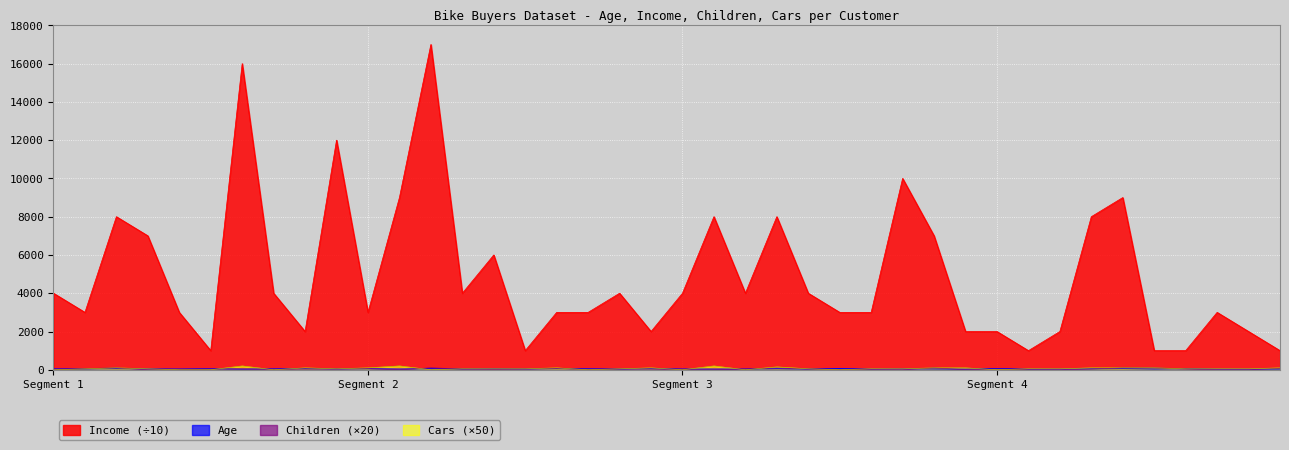

How many Children values are between 0 and 60?

33